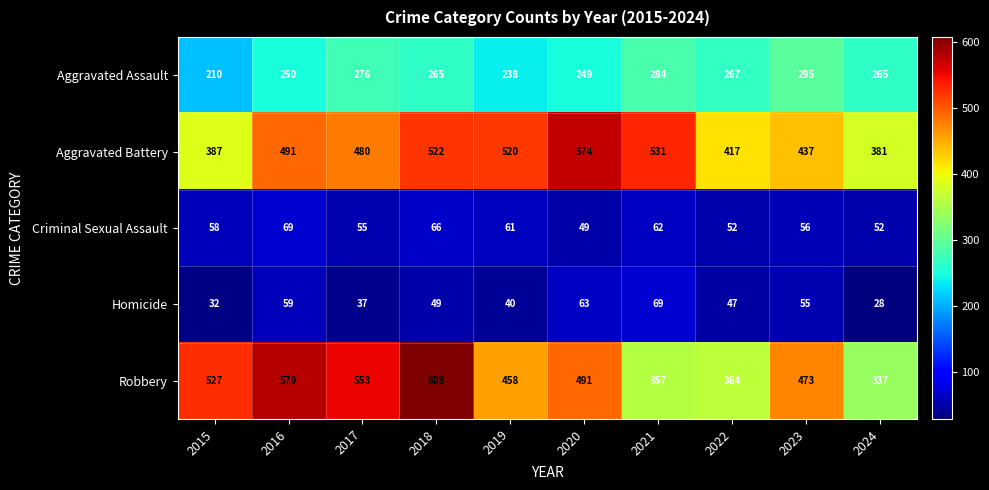

Rank the categories by Robbery value from lowest to highest.

2024, 2021, 2022, 2019, 2023, 2020, 2015, 2017, 2016, 2018